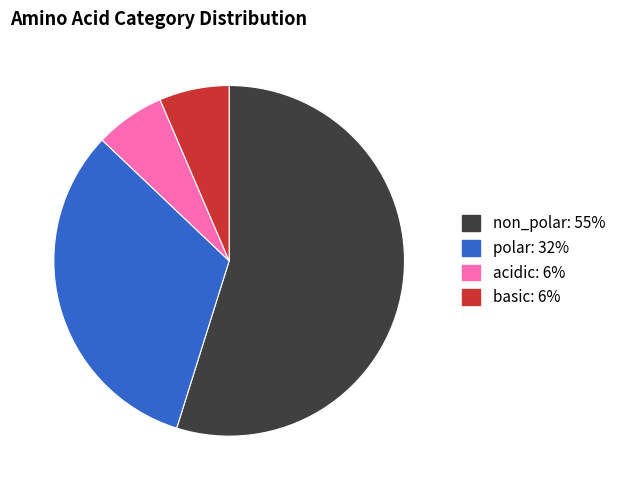

Is there any slice that represents more than half of the pie?

Yes